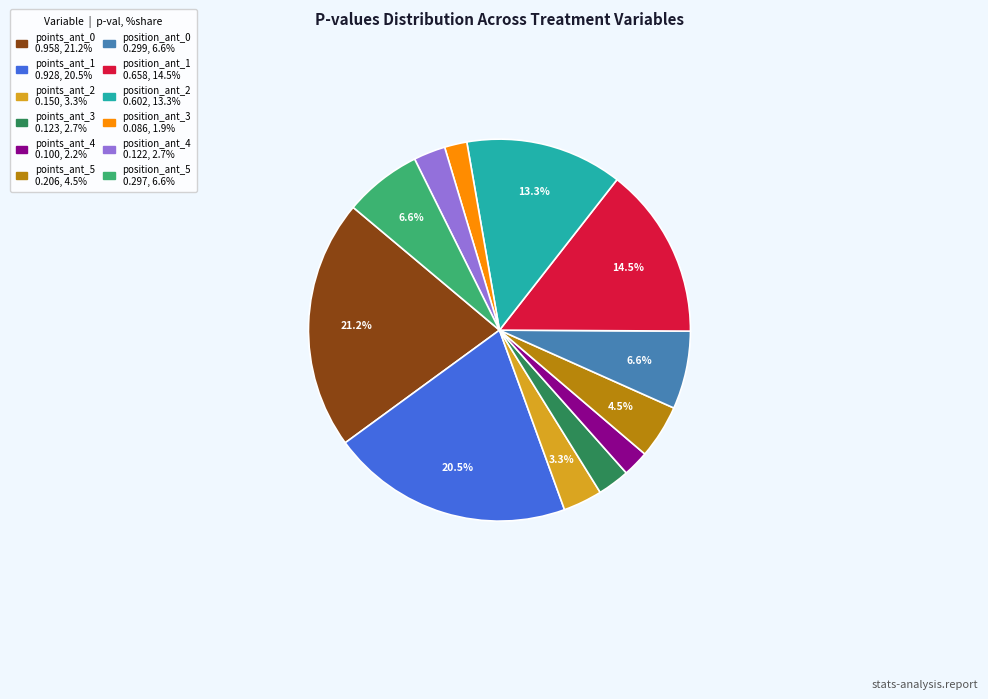

How many segments does this pie chart have?

12